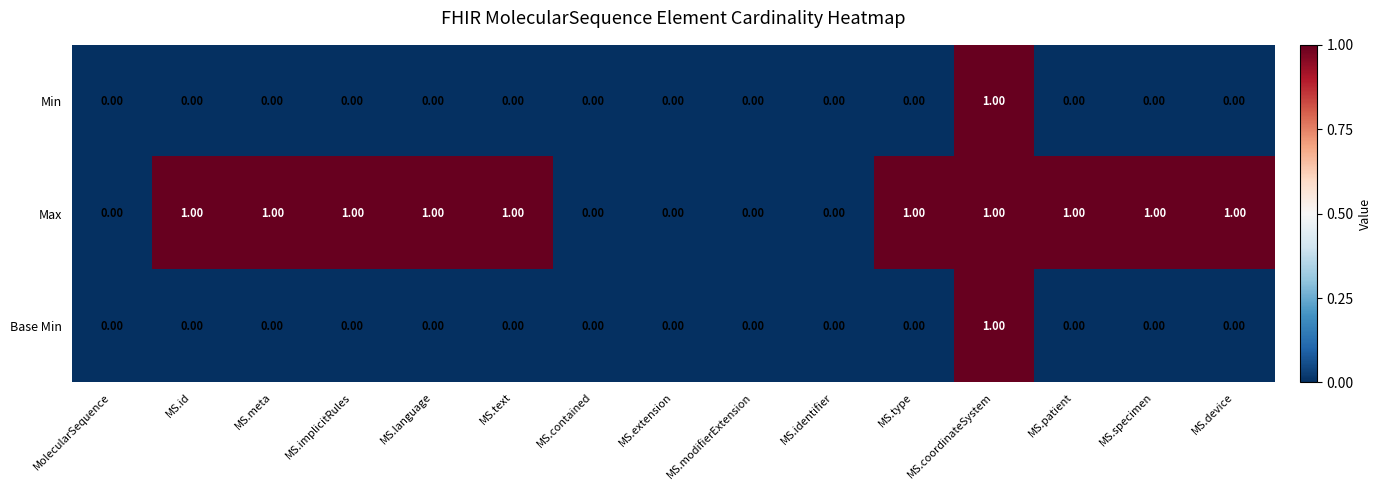

What is the sum of all Max values?

10